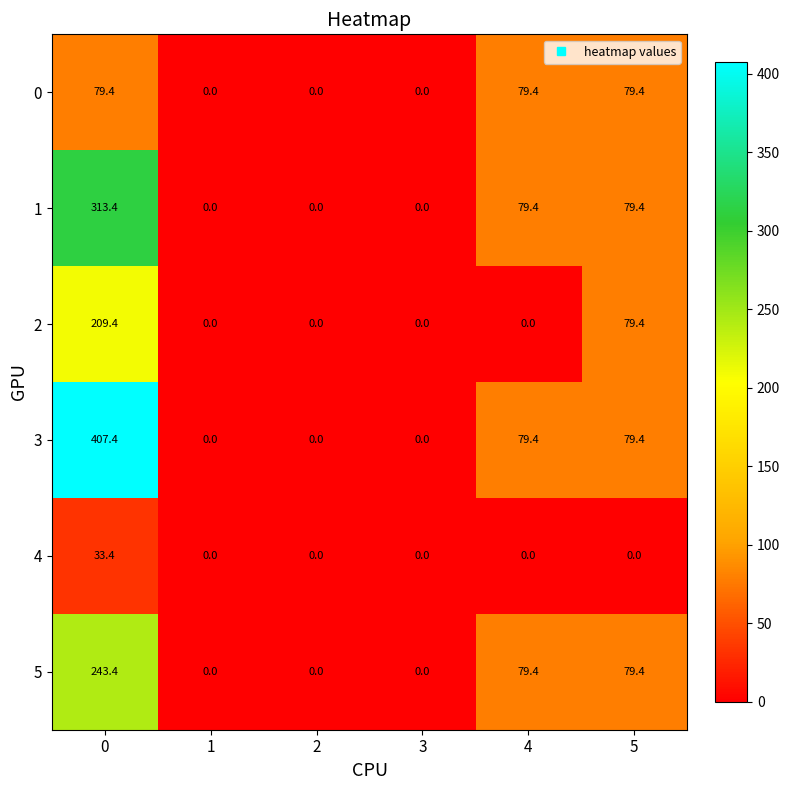

What is the difference between the second highest and second lowest values in the 3 series?

79.4